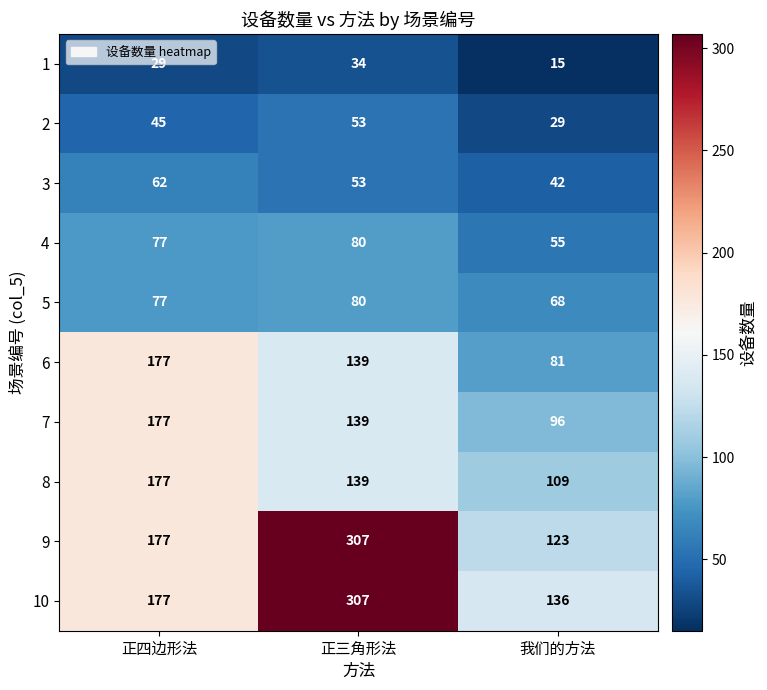

What is the average value of the 2 series?

42